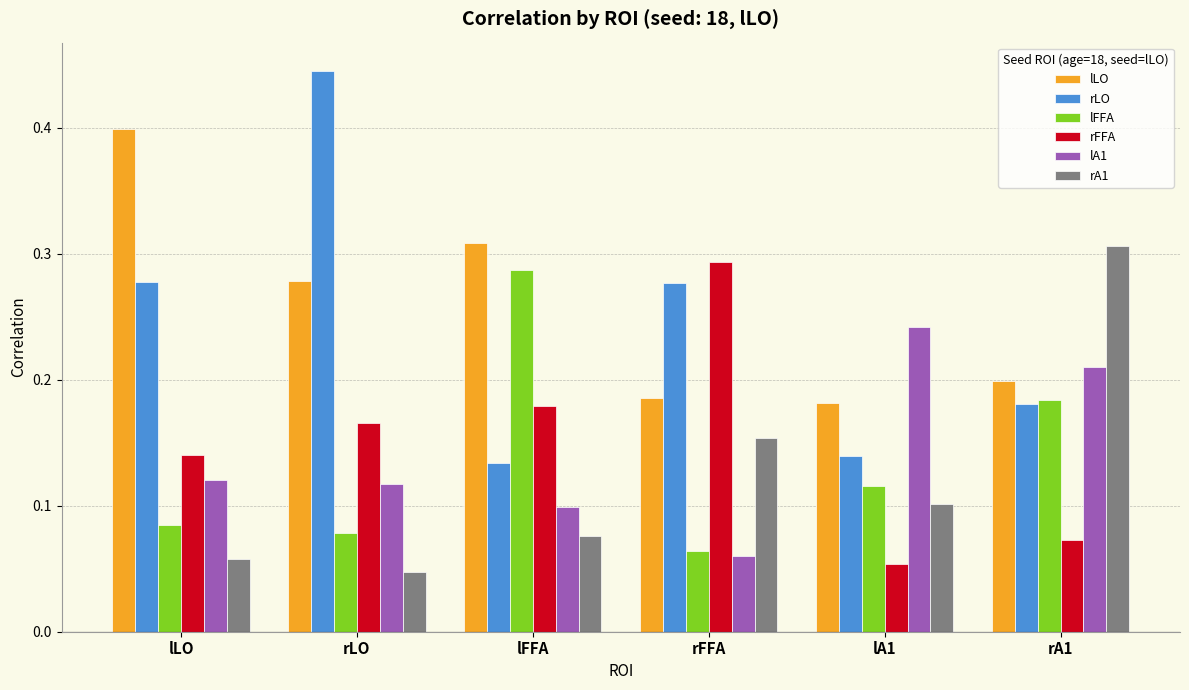

What is the label of the 3rd bar from the left?

lFFA